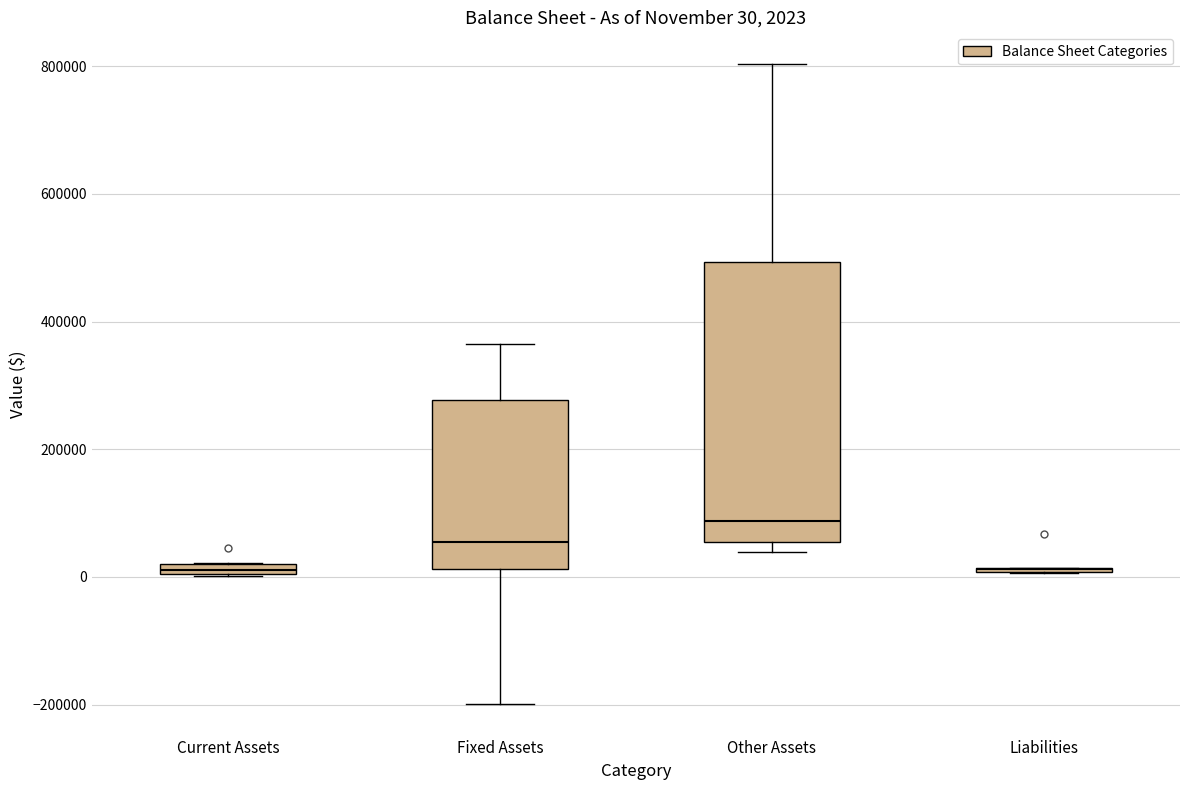

Which box is the tallest, from its lower edge to its upper edge?

Other Assets